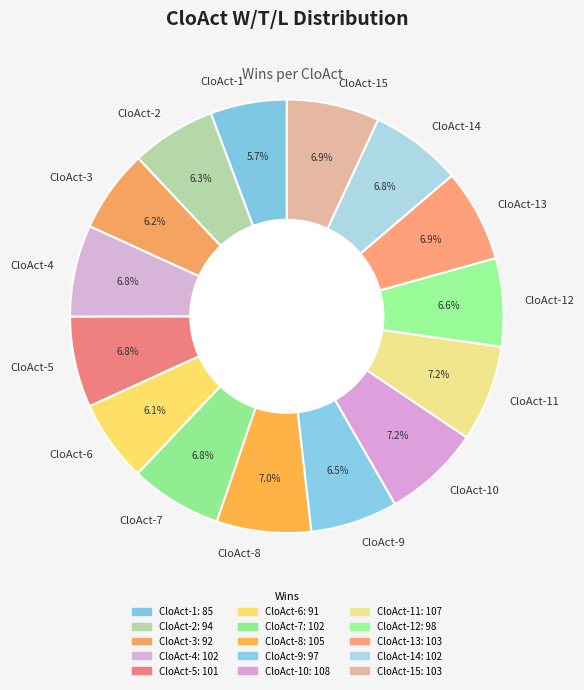

To the nearest percent, what portion does CloAct-8 represent?

7%